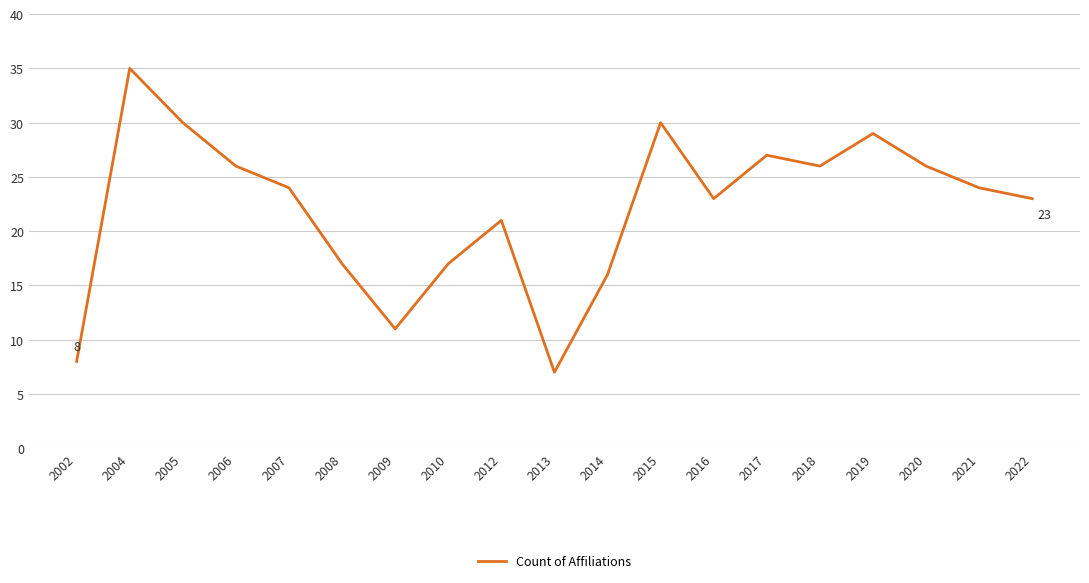

Where is the data nearest to the value 21?

2012